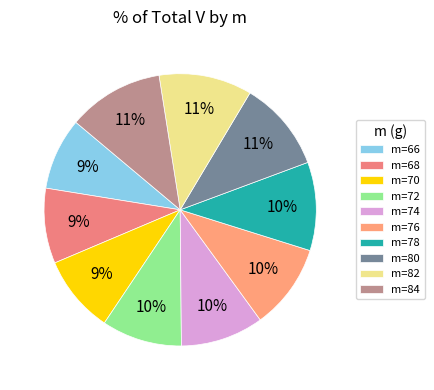

Count the number of slices in the pie.

10